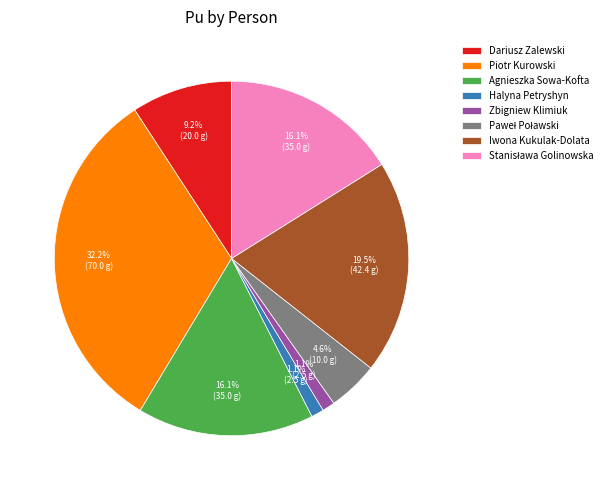

To the nearest percent, what is the difference between the largest and smallest slice percentages?

31%